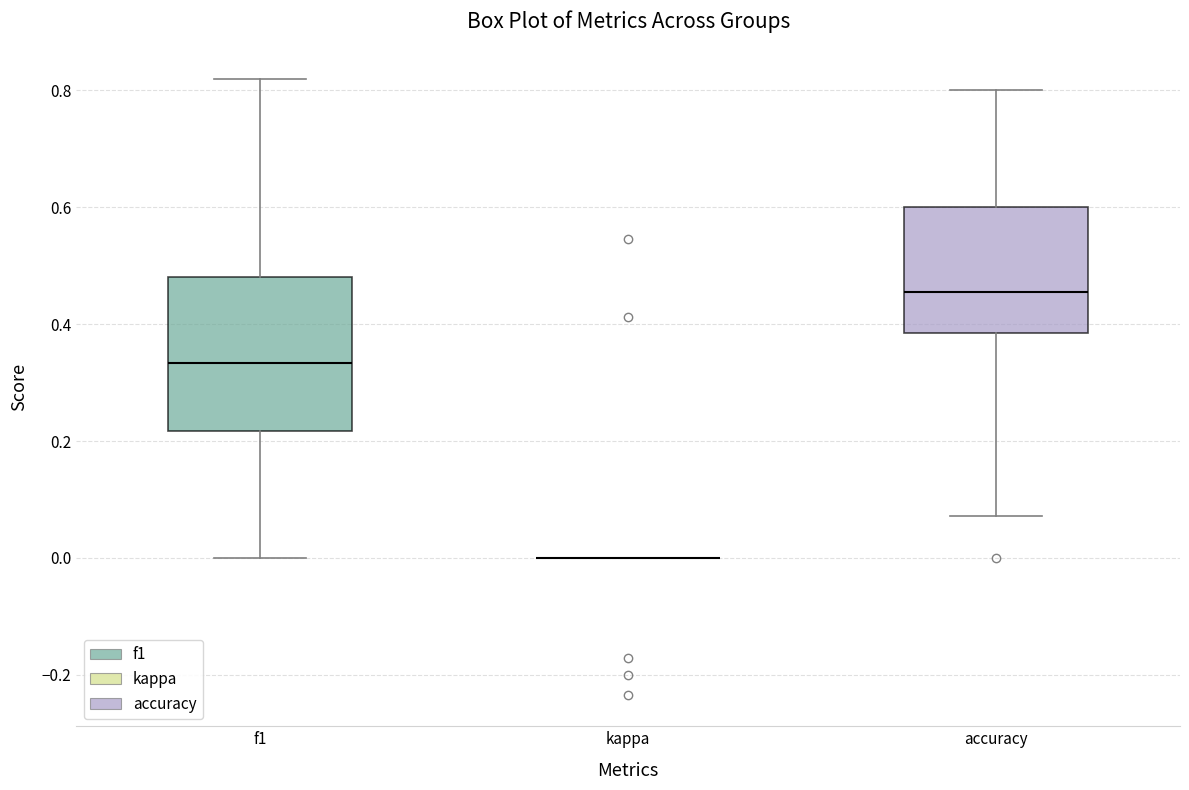

Comparing the boxes themselves (not the whiskers), which one is the tallest?

f1